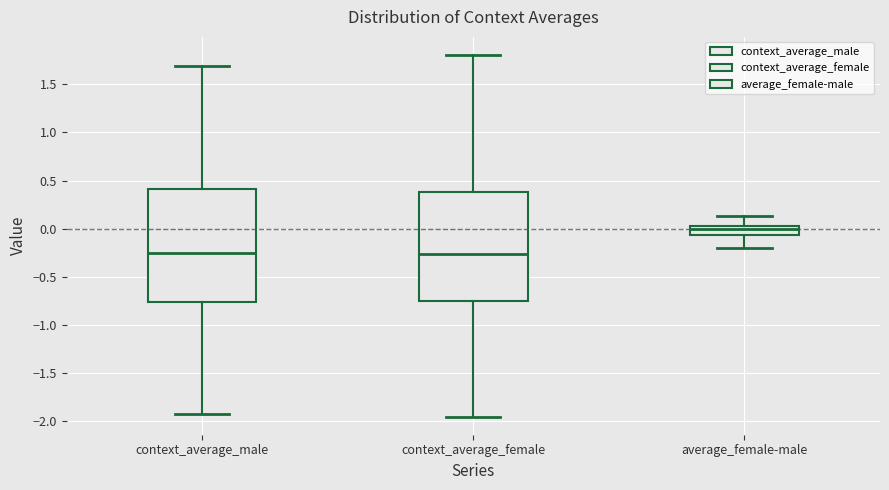

Reading left to right, read every box against the y-axis: the position of its median line, the range the box covers, and the ends of its whiskers. The values are not printed on the chart, so give them approximately, as read against the axis.

context_average_male: median -0.25, box -0.75 to 0.40, whiskers -1.90 to 1.70
context_average_female: median -0.25, box -0.75 to 0.40, whiskers -1.95 to 1.80
average_female-male: median 0.00, box -0.05 to 0.05, whiskers -0.20 to 0.15